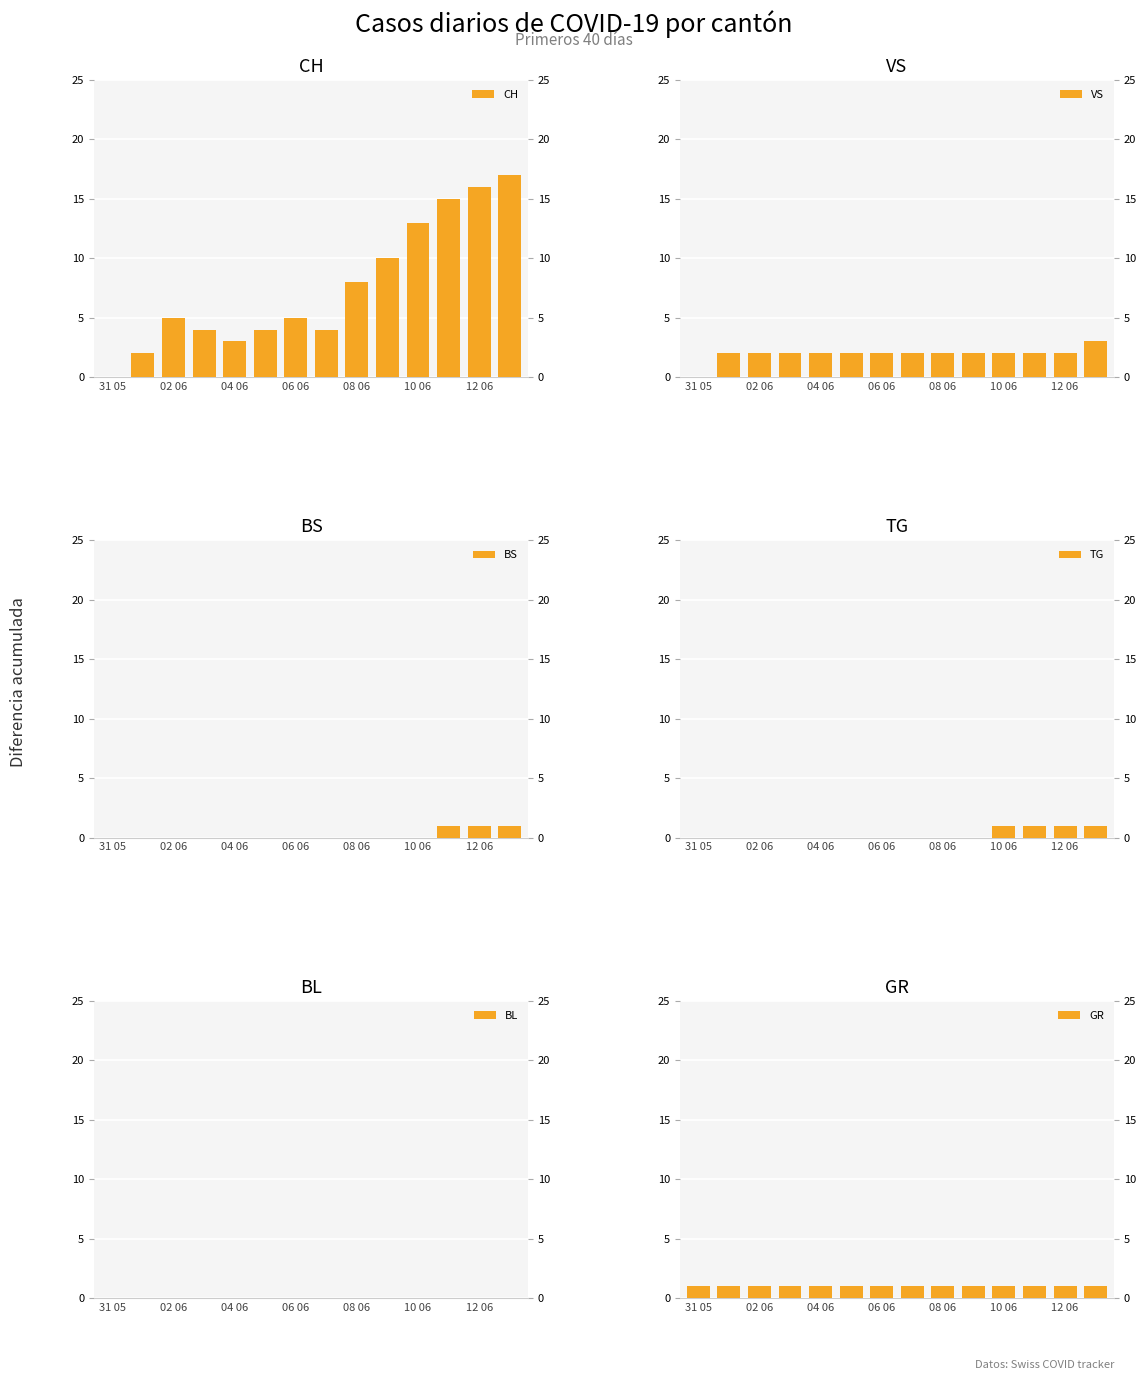

What is the value of the CH bar at the 14th from the left?

17